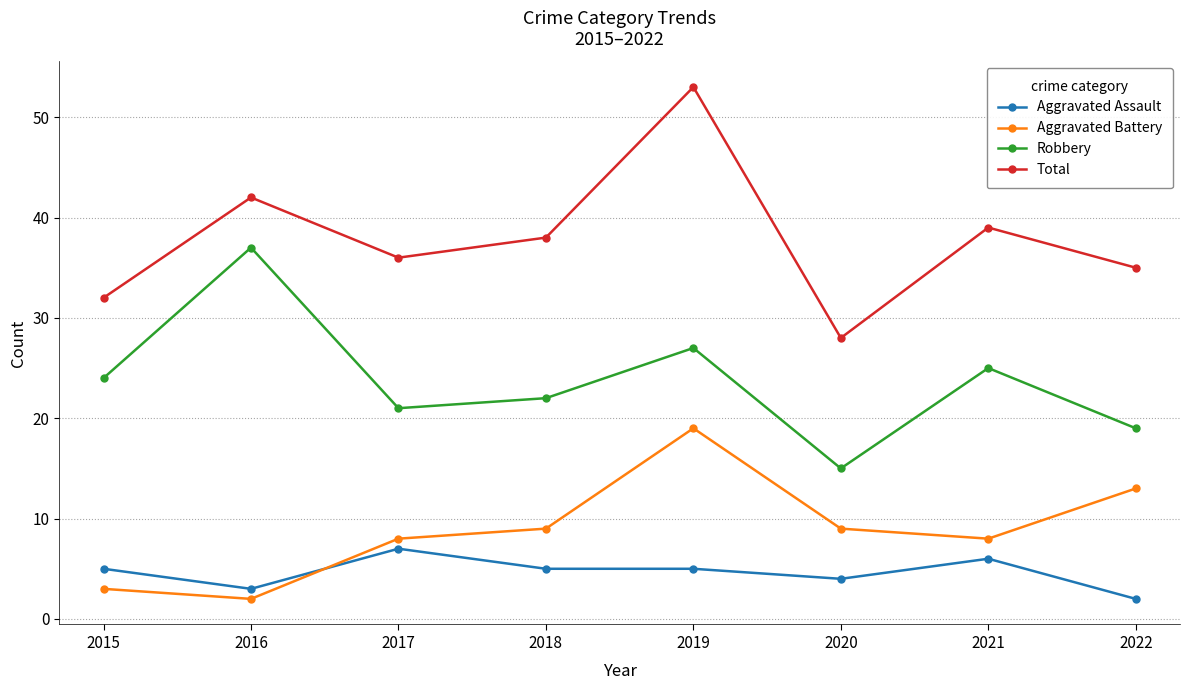

Is it true that Aggravated Assault equals 3 at 2018?

False